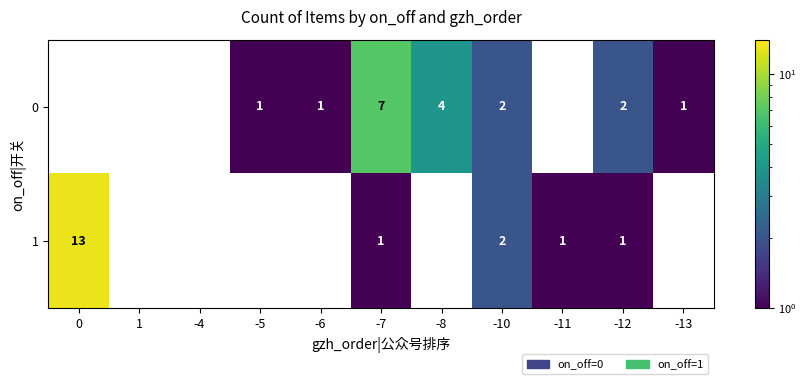

Is the value of 0 at -12 greater than the value of 1 at 0?

No